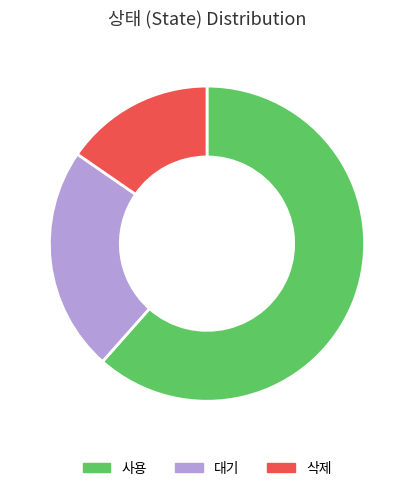

Rank the categories by value from lowest to highest.

삭제, 대기, 사용